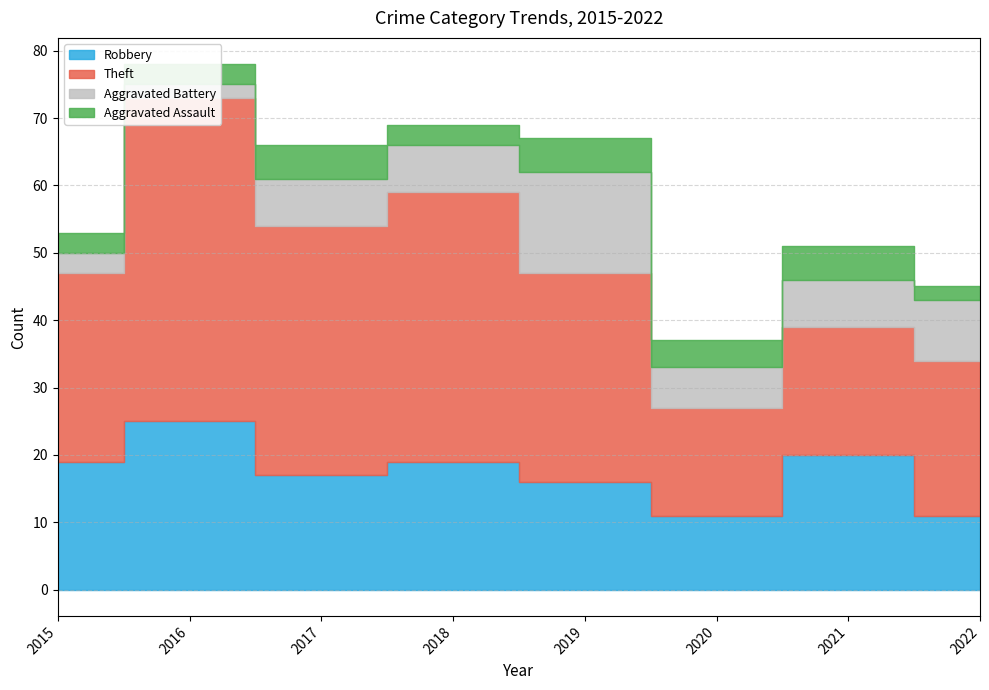

What is the total value across all series at 2021?

51